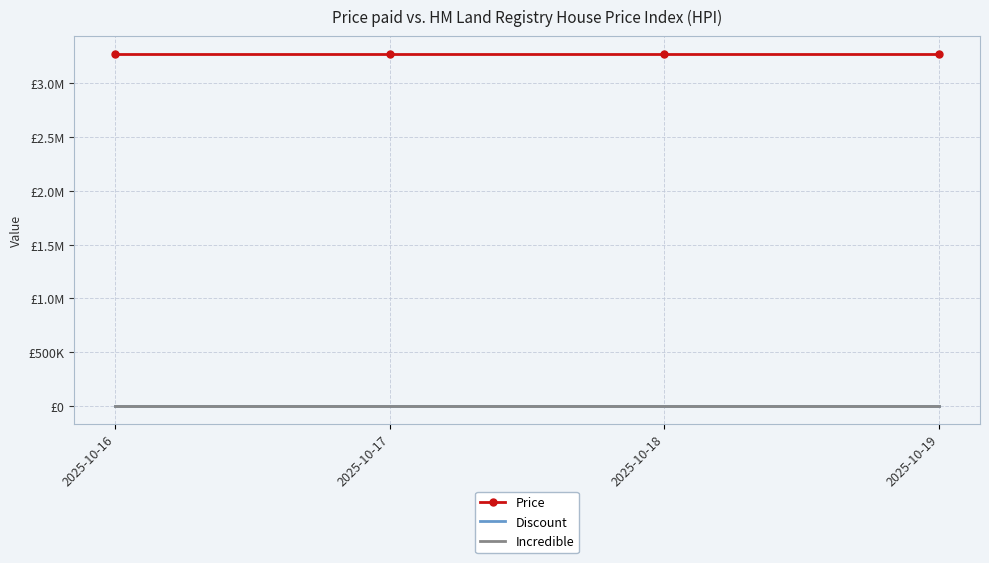

What is the sum of the Price values at 2025-10-19 and 2025-10-17?

6549380